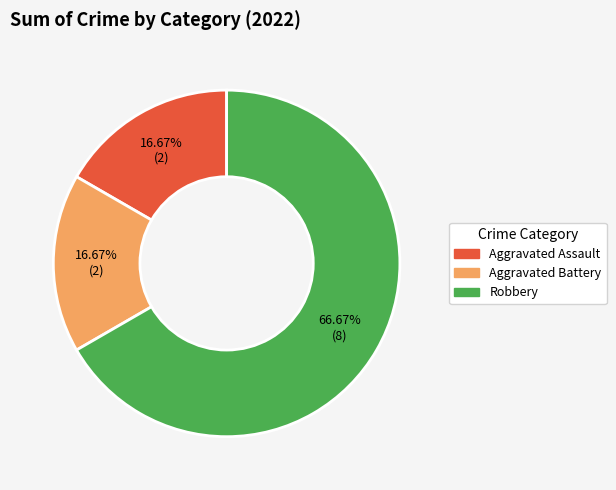

Between Robbery and Aggravated Battery, which is larger?

Robbery